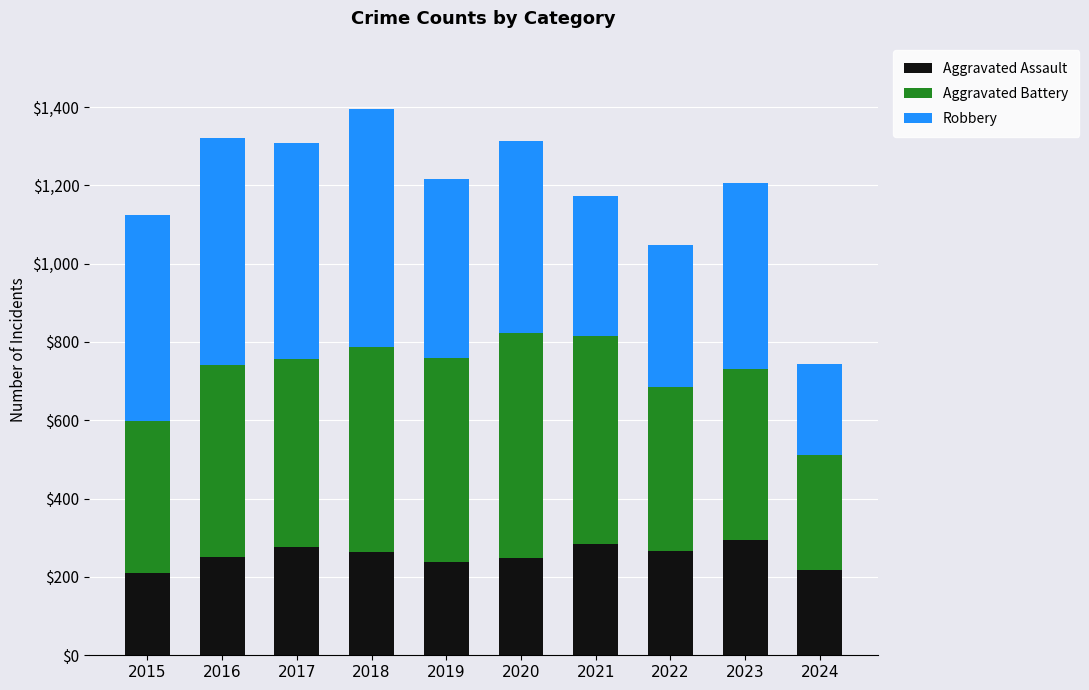

At which category is the sum across all series the highest?

2018